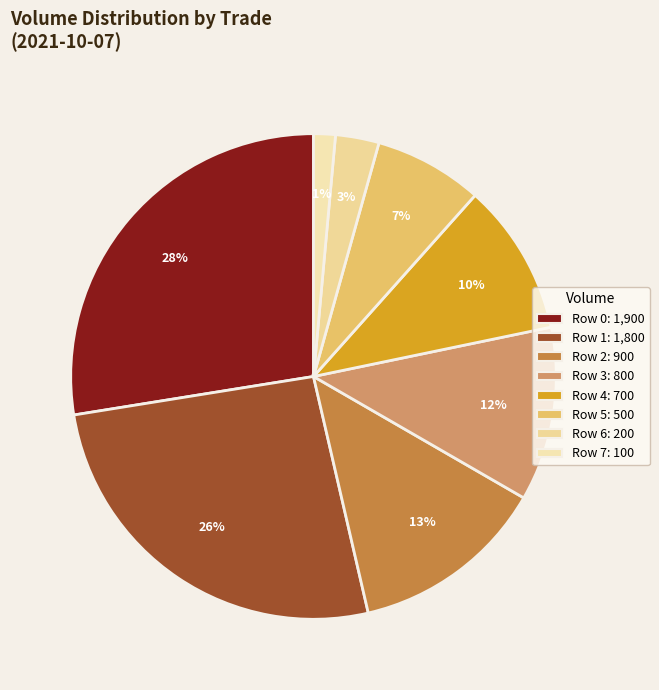

Which slice is the smallest?

Row 7